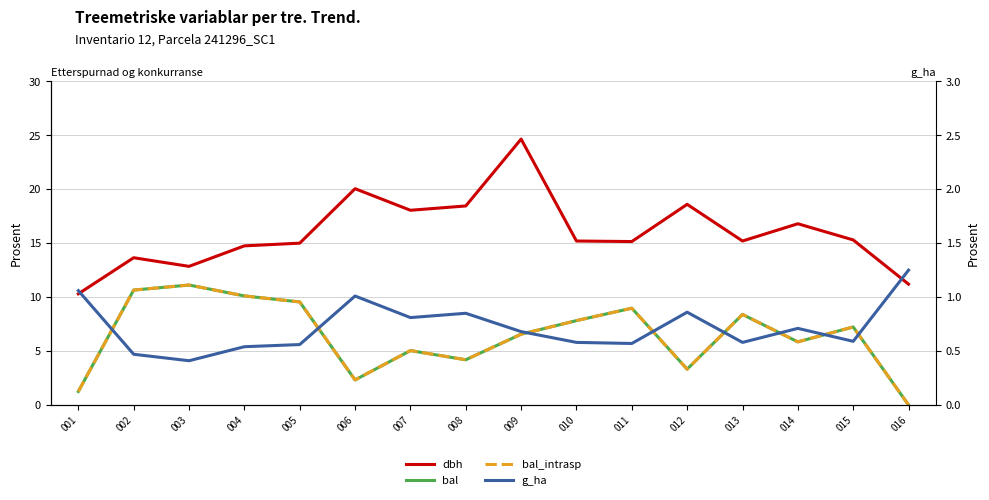

List the labels in order of bal_intrasp value, largest first.

003, 002, 004, 005, 011, 013, 010, 015, 009, 014, 007, 008, 012, 006, 001, 016